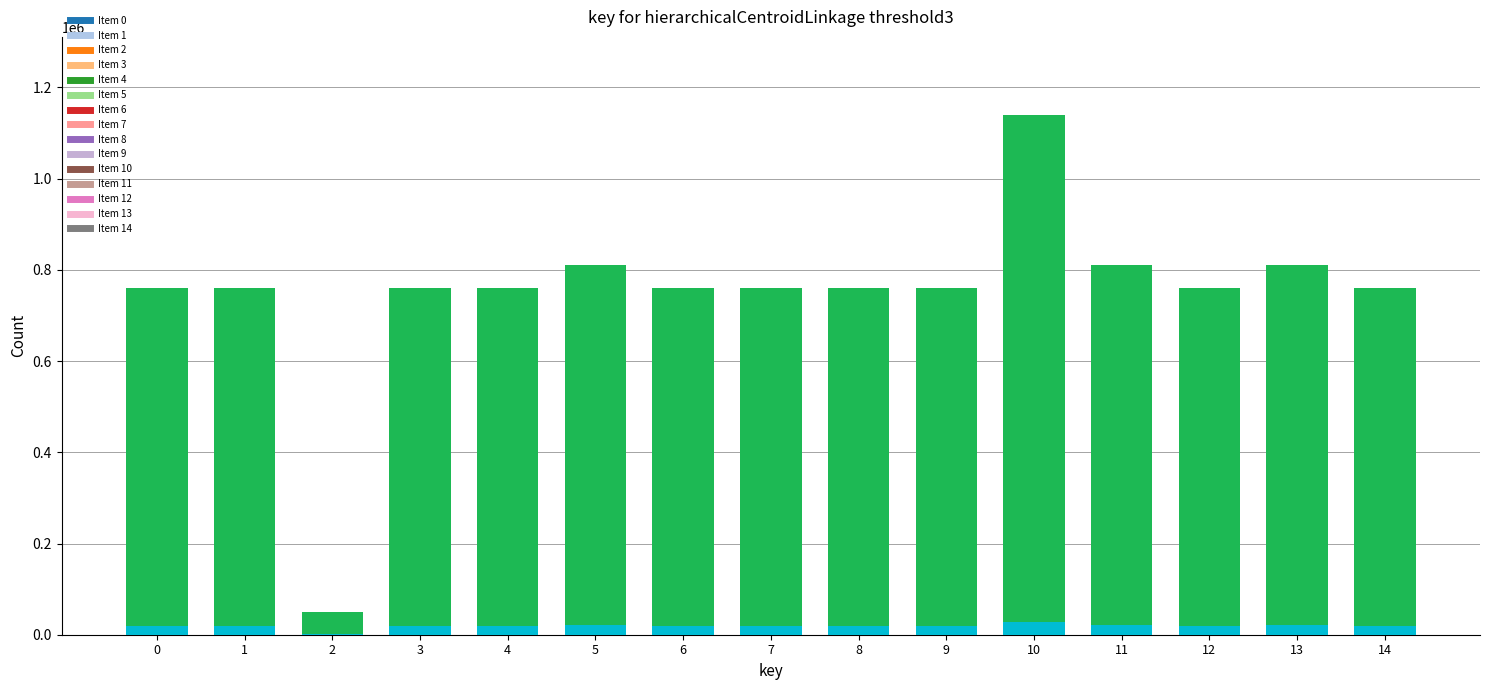

What is the difference between the values at 8 and 2?

708540